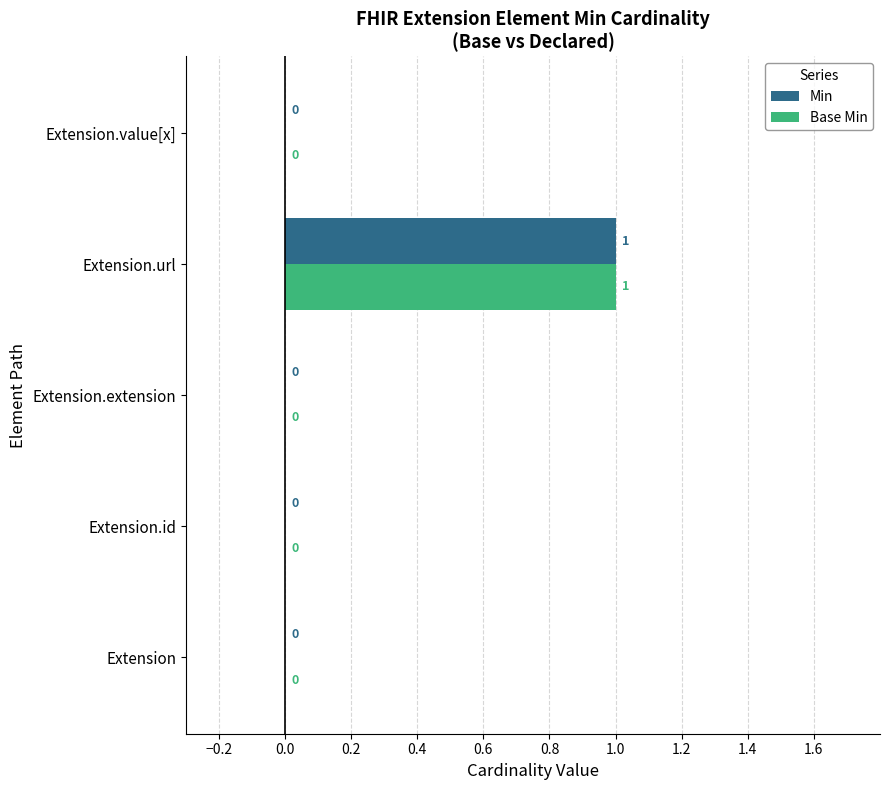

Is it true that Base Min equals 0 at Extension.value[x]?

True